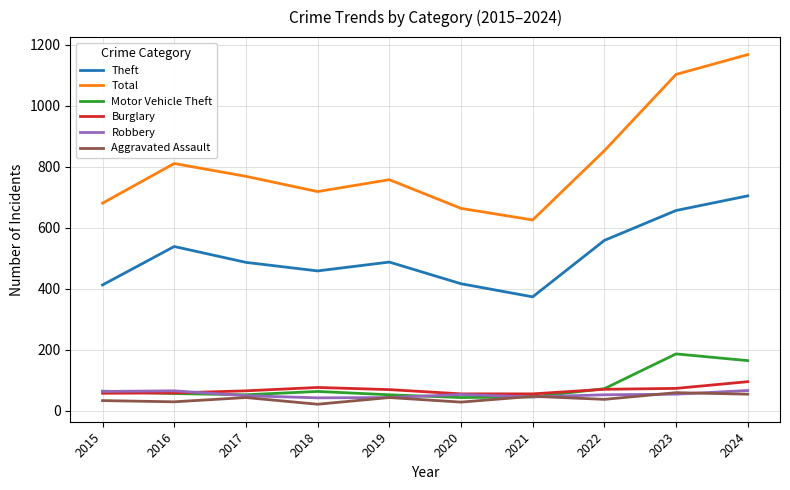

Which series has the largest range (max minus min)?

Total